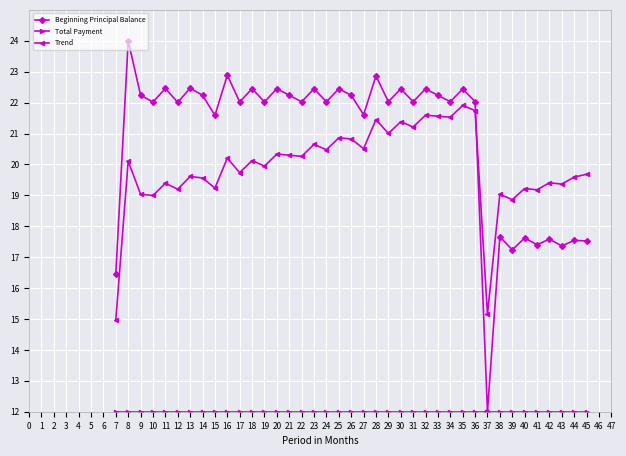

True or false: Beginning Principal Balance and Trend cross at least once.

True